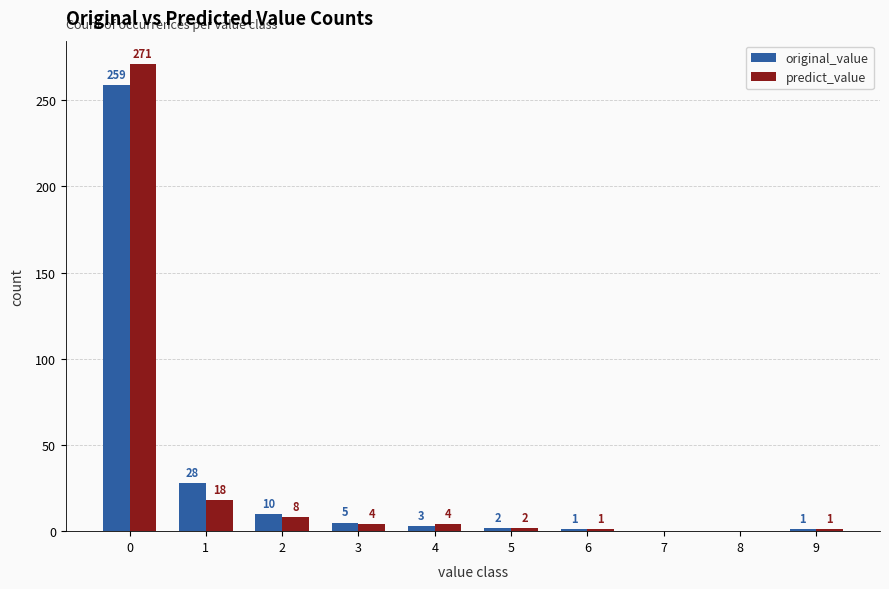

What is the sum of all original_value values?

309